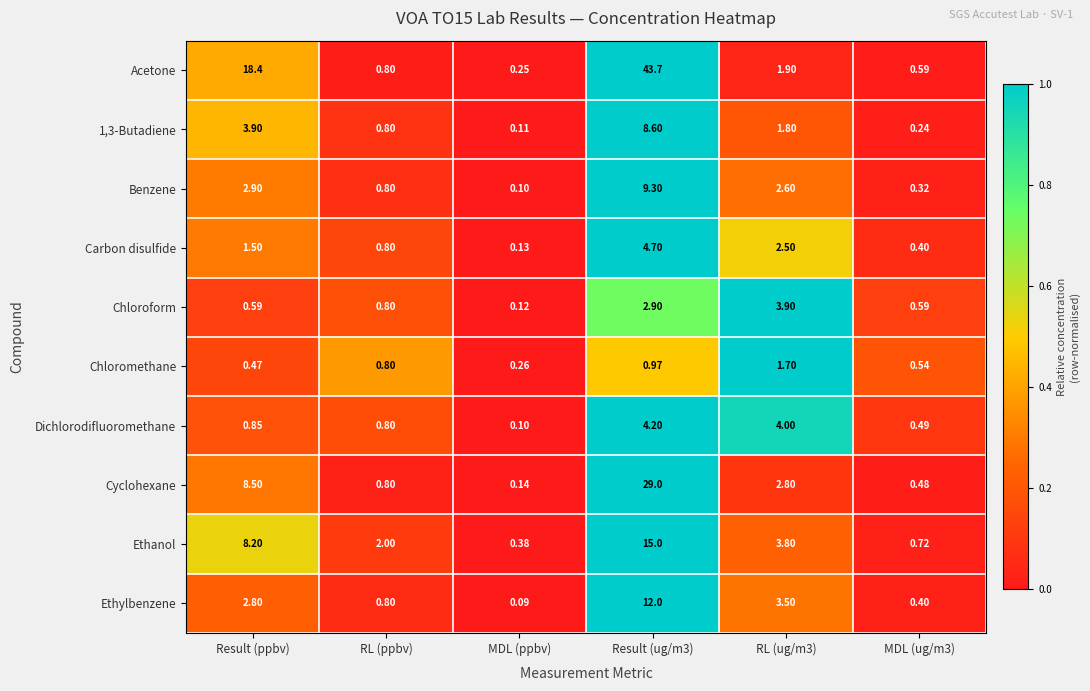

Which series changed the most between Result (ppbv) and RL (ppbv)?

Acetone